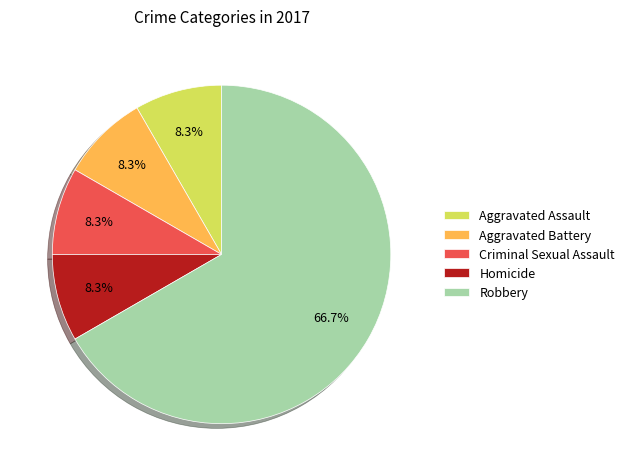

True or false: Robbery accounts for 67% of the total.

True